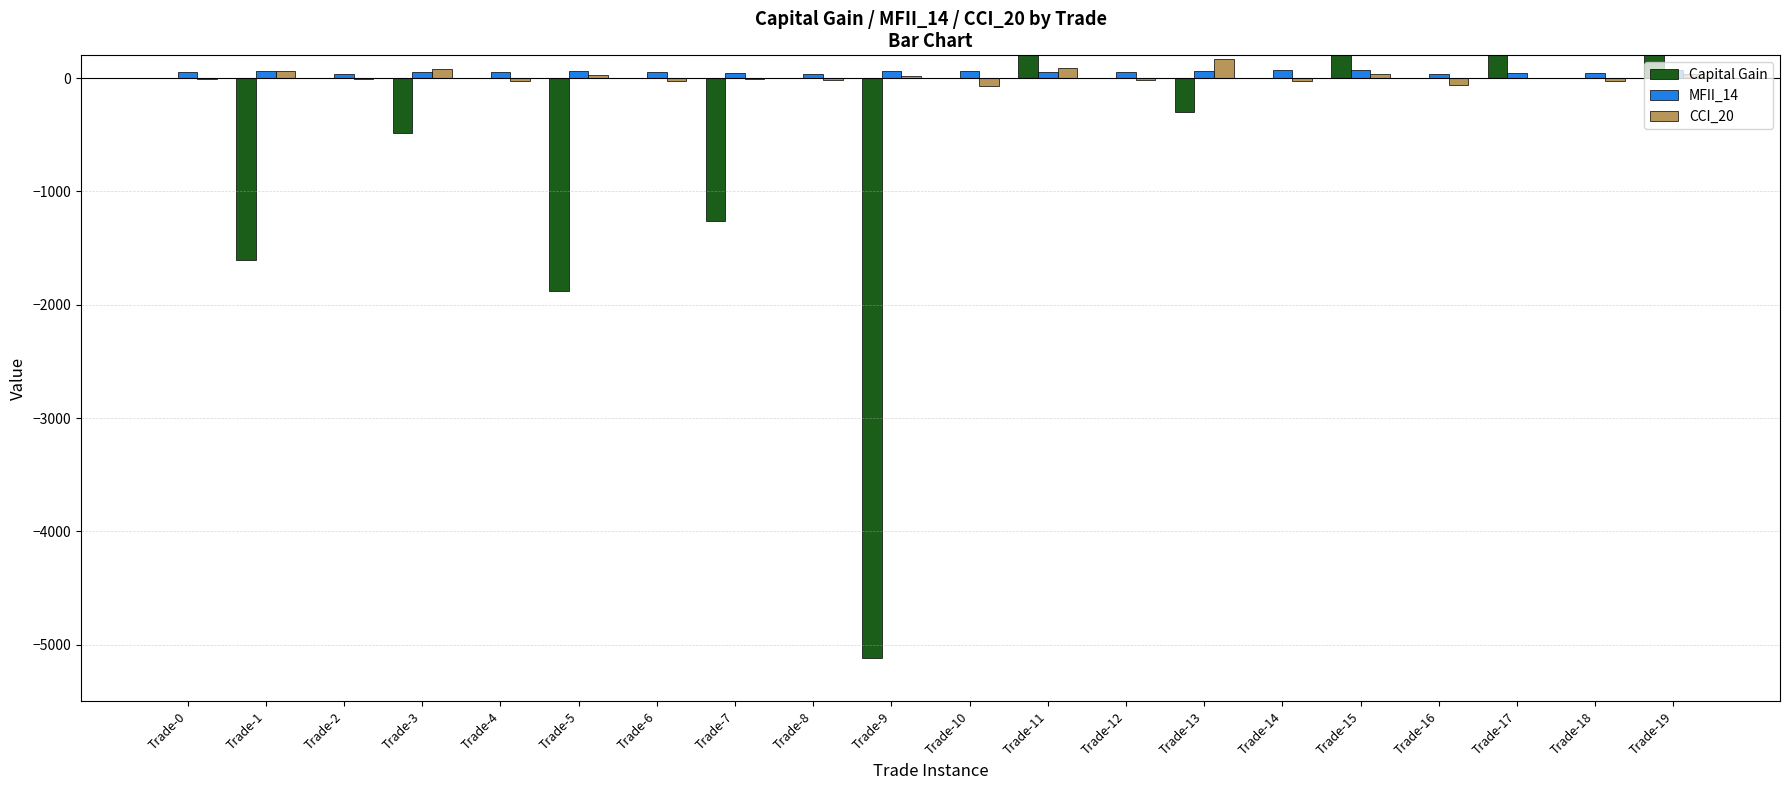

Which series has the widest spread of values?

Capital Gain